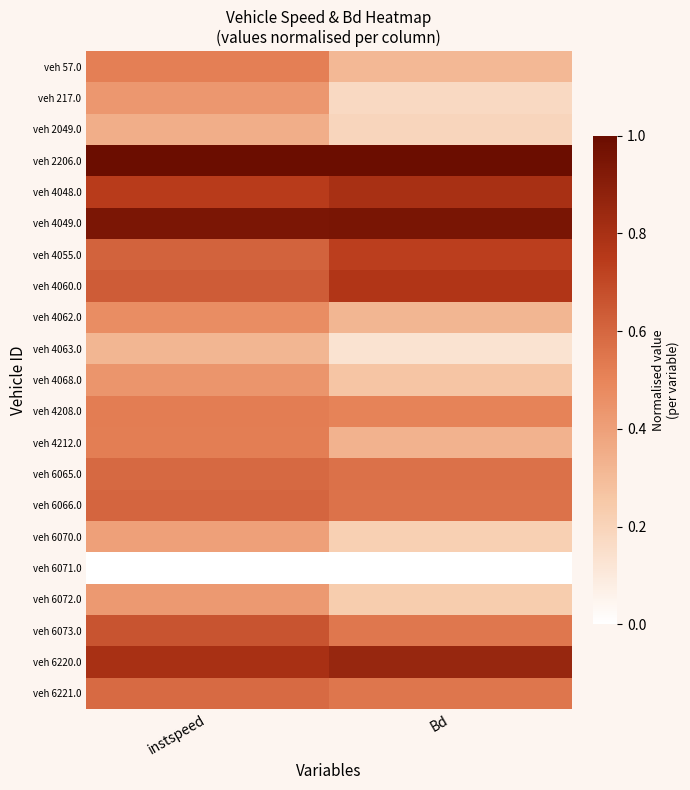

Which series has the largest total across all categories?

veh 2206.0